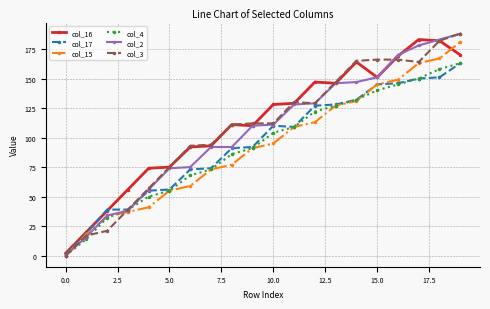

True or false: col_16 and col_2 cross at least once.

True